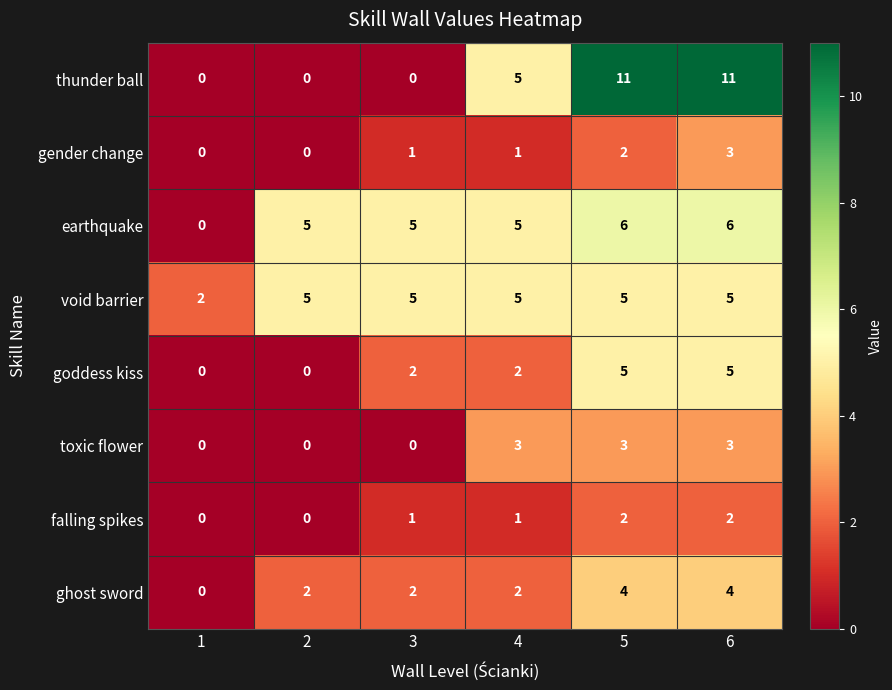

What is the total value across all series at 4?

24